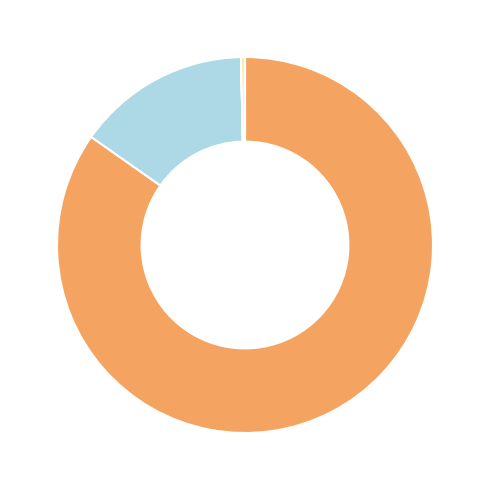

Is there a majority slice in this chart?

Yes